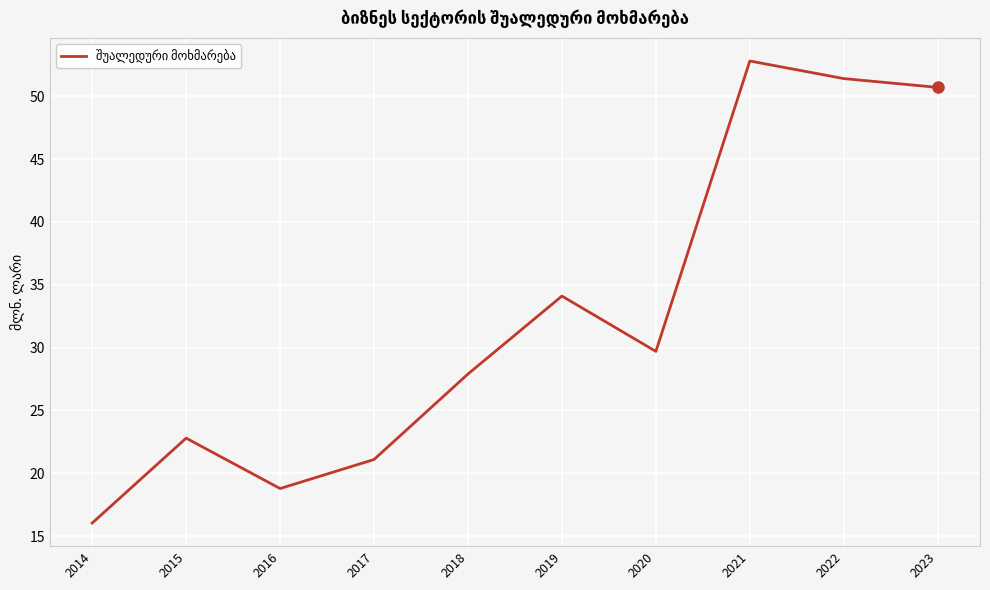

Between 2014 and 2017, which is larger?

2017